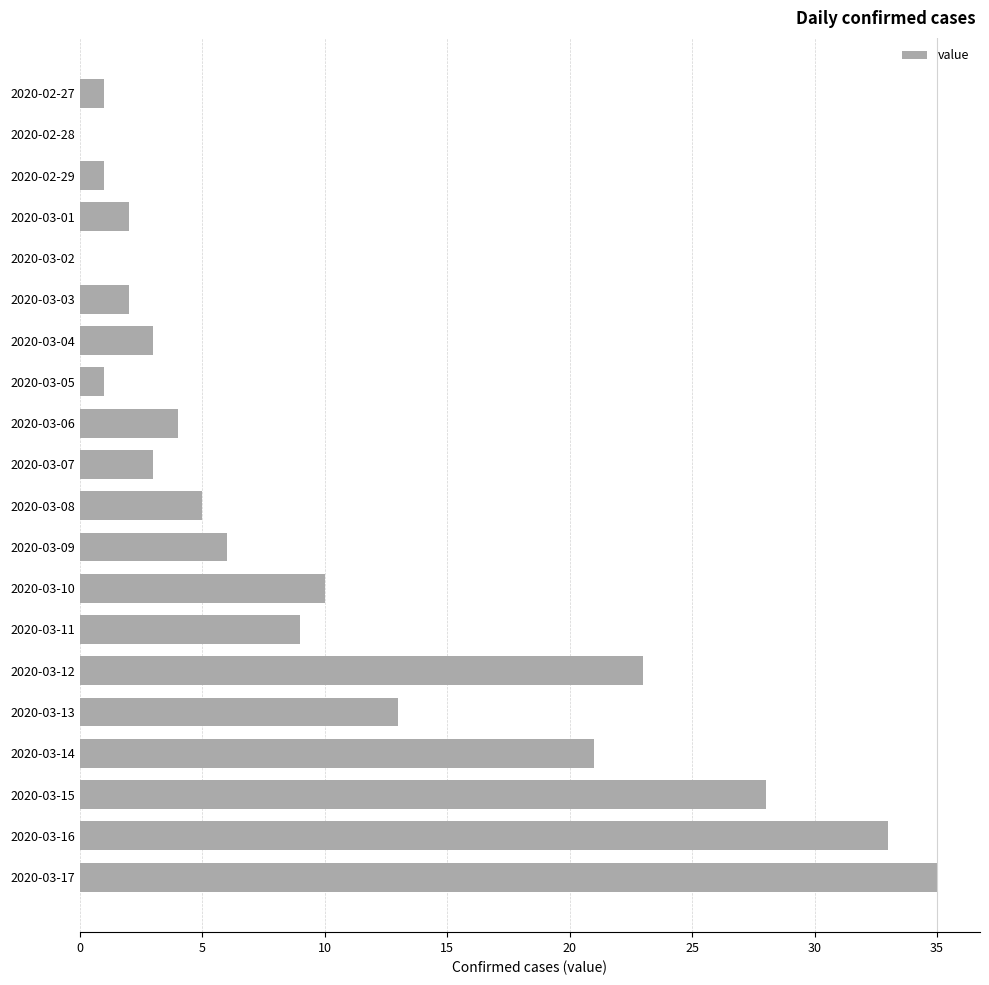

What is the change in value from 2020-03-02 to 2020-03-07?

+3